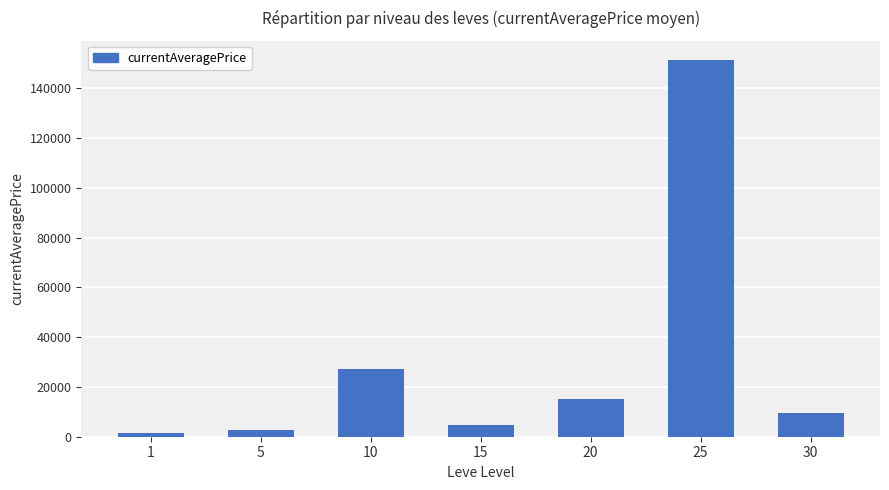

What is the greatest value displayed?

151461.6